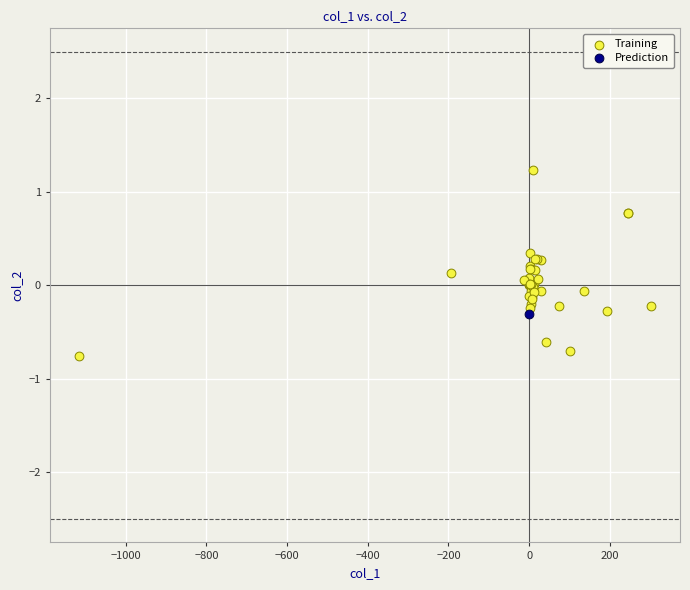

What are all the series names shown in the legend?

Training, Prediction